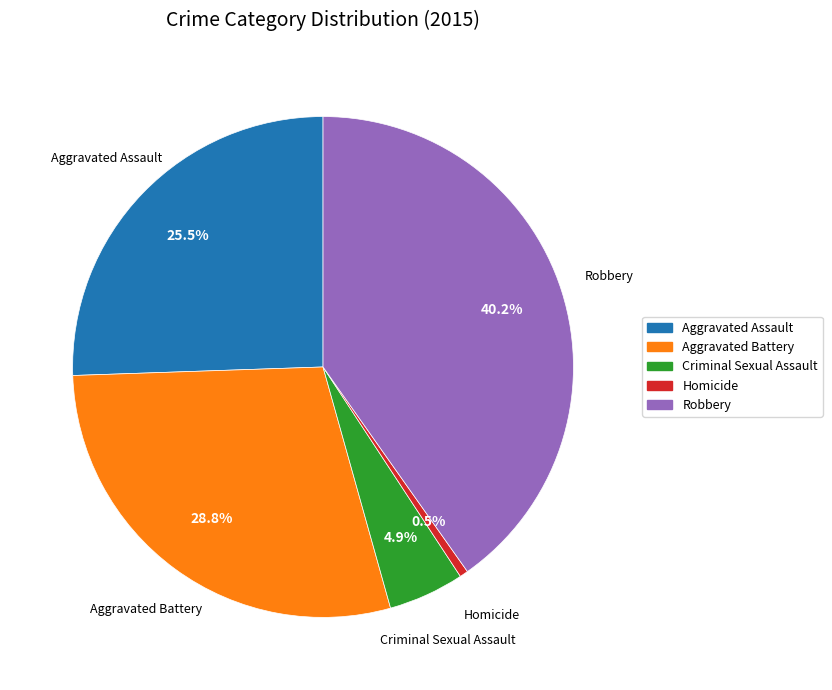

Which category has the smallest portion of the pie?

Homicide